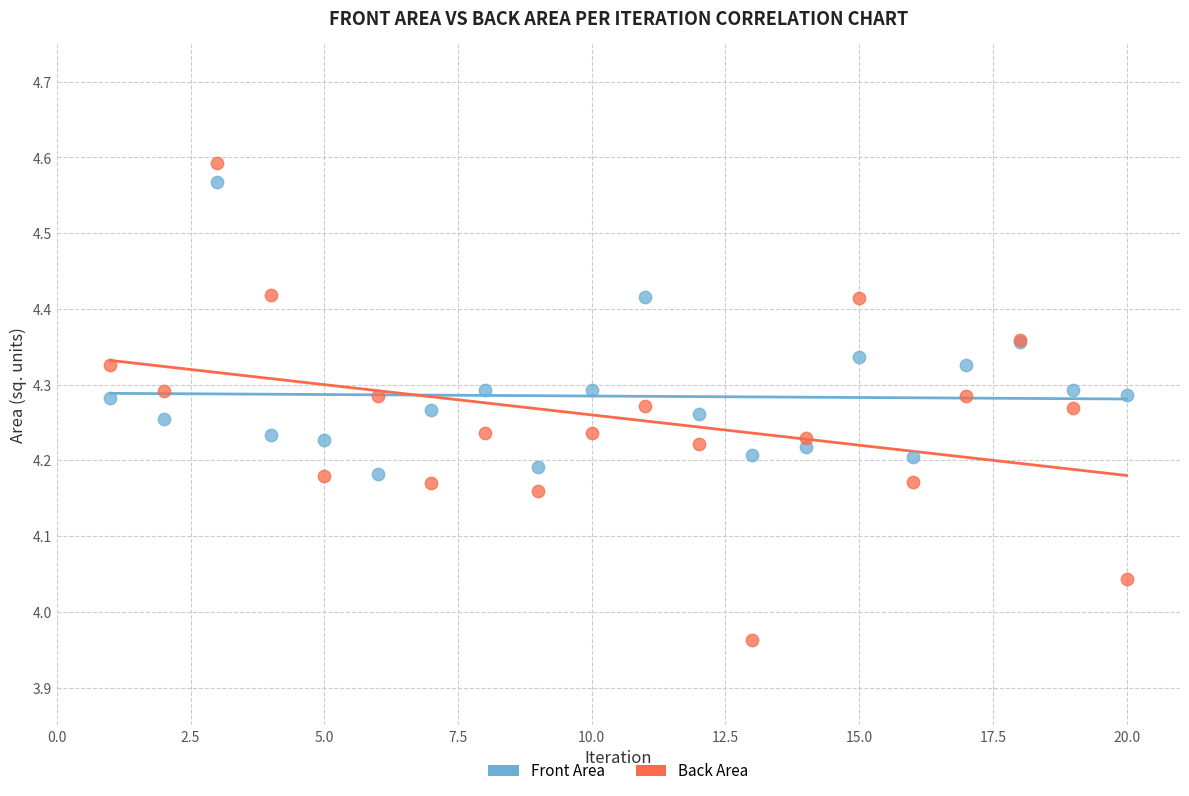

Which series reaches the minimum Y coordinate?

Back Area